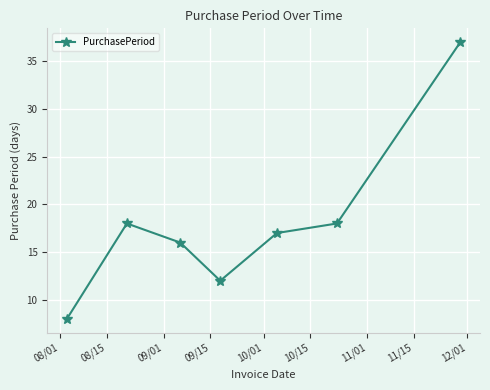

How many points are lower than both their immediate neighbors (excluding endpoints)?

1